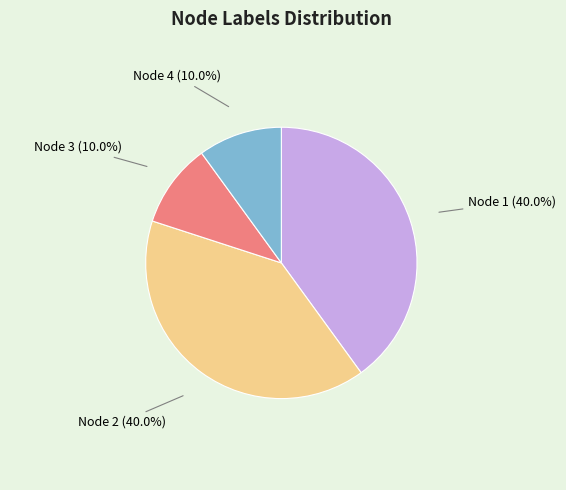

Is there any slice that represents more than half of the pie?

No